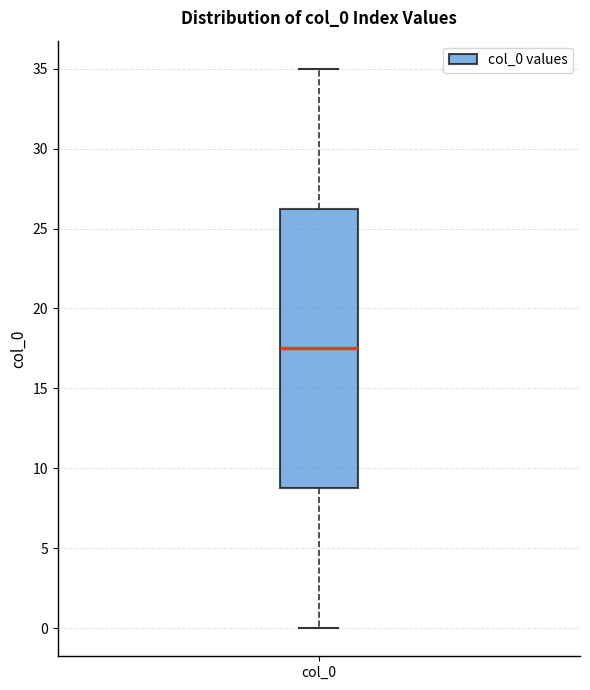

Transcribe this box plot: give where the median line is, the range the box spans, and where the two whiskers end, as read against the y-axis. The values are not printed on the chart, so give them approximately, as read against the axis.

median 17.5, box 9.0 to 26.5, whiskers 0.0 to 35.0